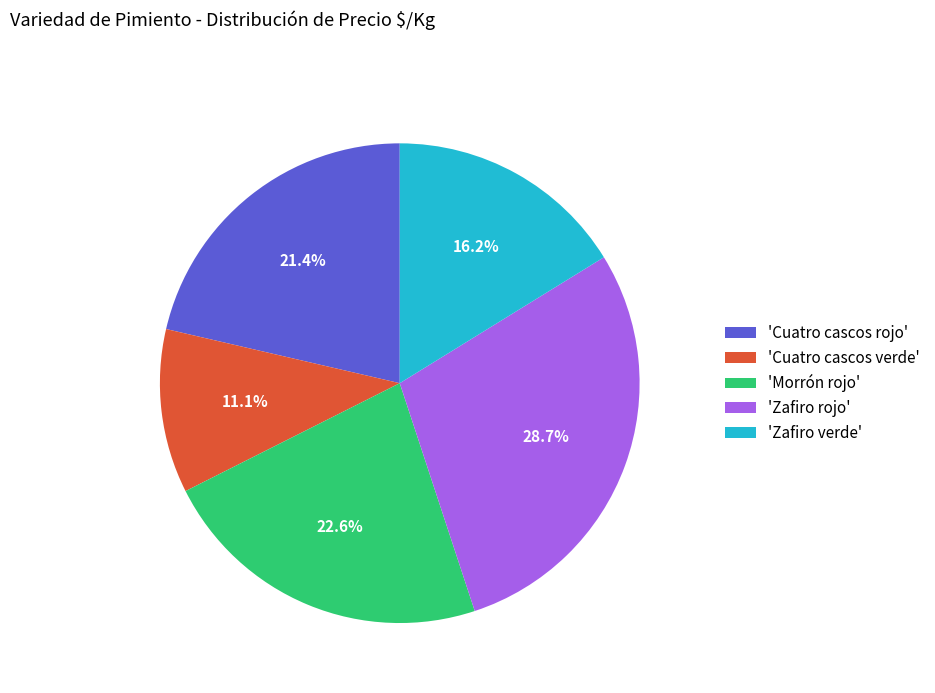

Which has a higher value, 'Morrón rojo' or 'Cuatro cascos verde'?

'Morrón rojo'